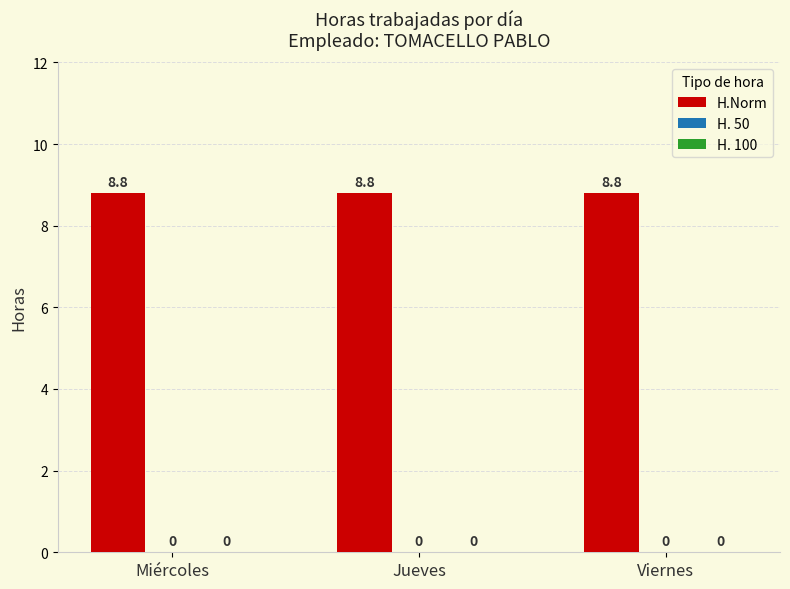

Count the number of data series in this chart.

3